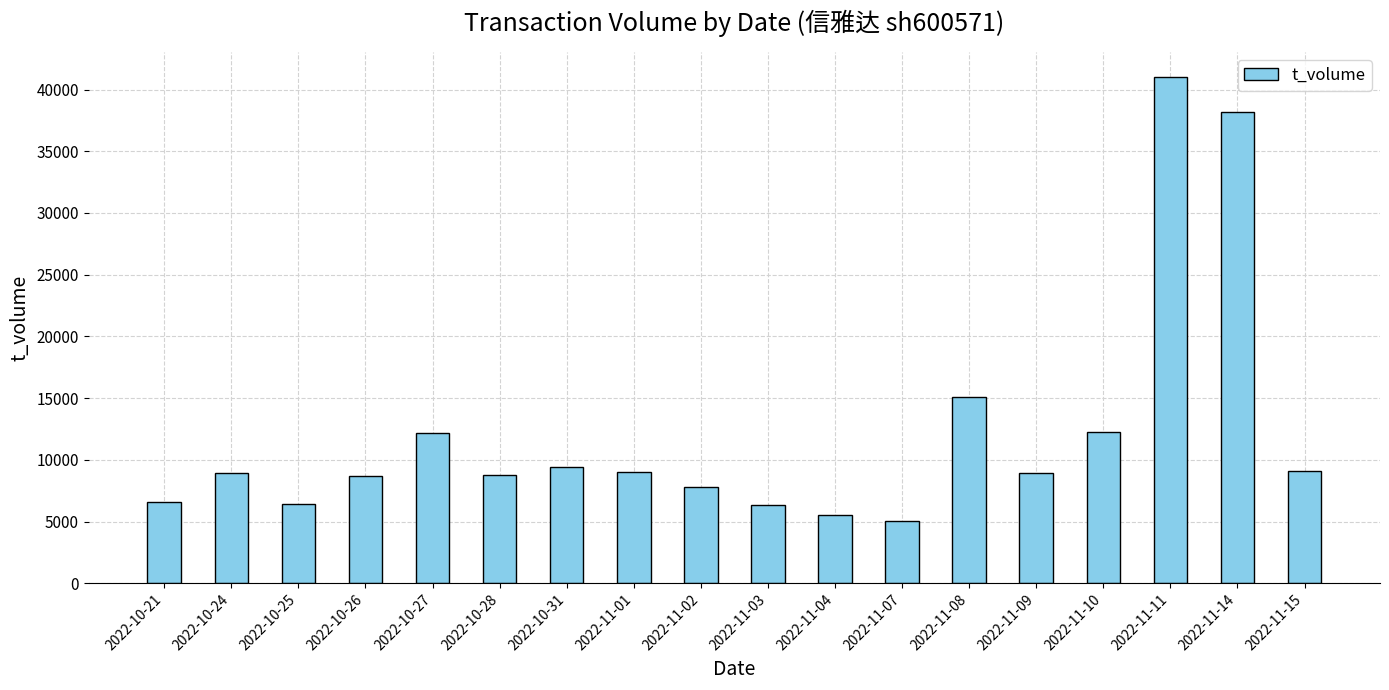

Between 2022-10-25 and 2022-11-02, which is larger?

2022-11-02